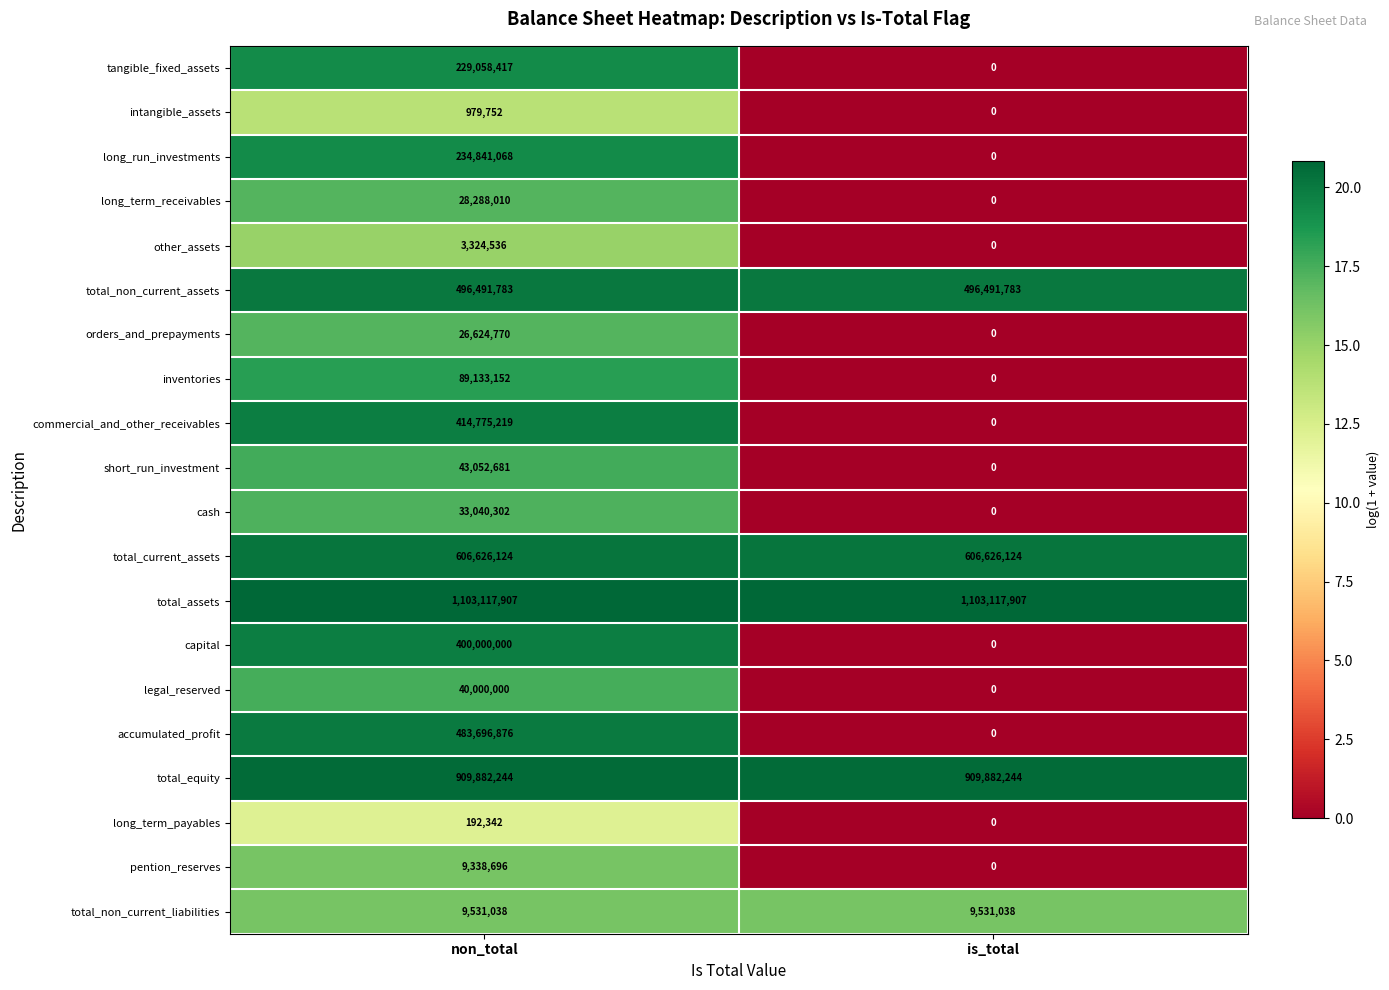

What is the sum of the orders_and_prepayments values at is_total and non_total?

26624770